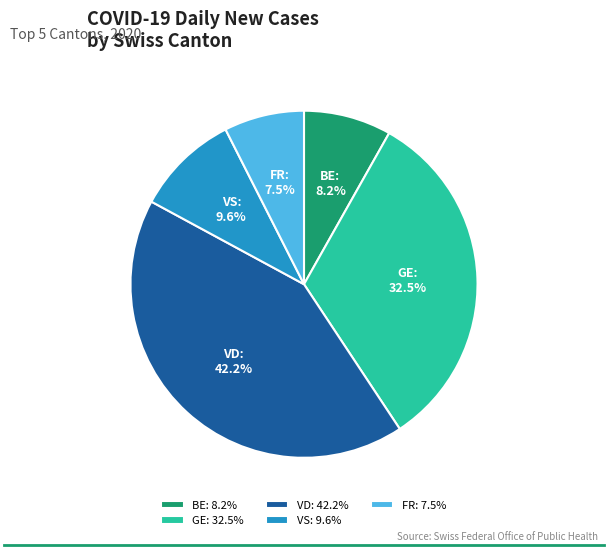

Do FR and GE together represent more than half of the pie?

No